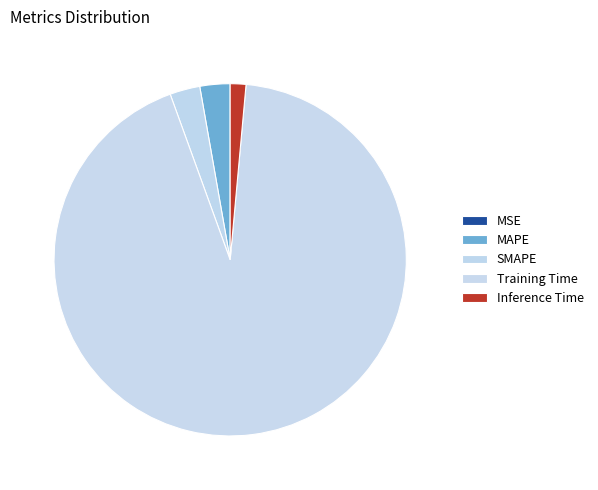

To the nearest percent, what is the average slice percentage?

20%